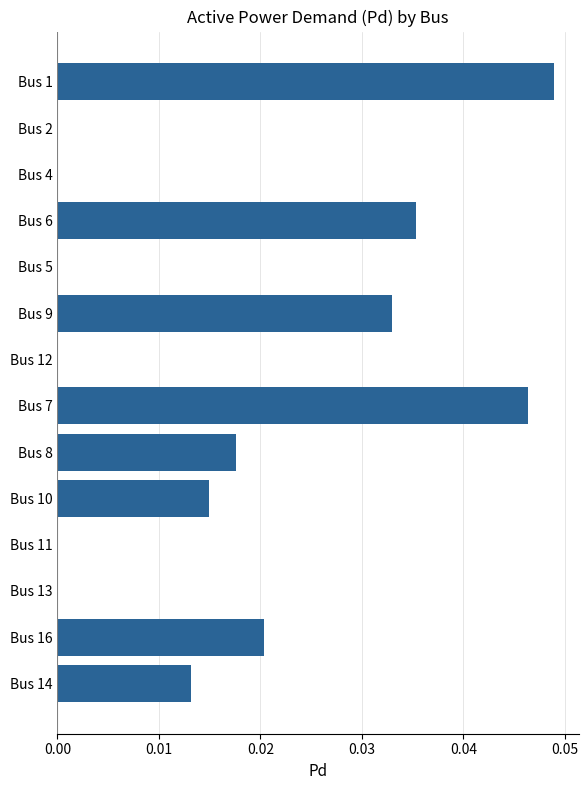

Which has a higher value, Bus 1 or Bus 5?

Bus 1